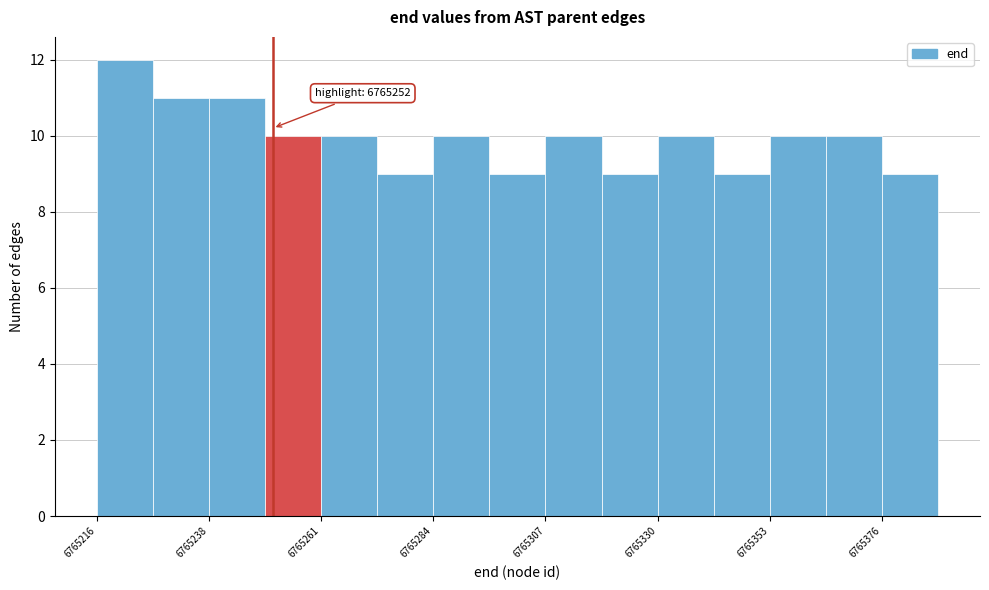

Around what value on the x-axis is the tallest bar? Give the approximate position of its centre, as read against the axis.

6765220